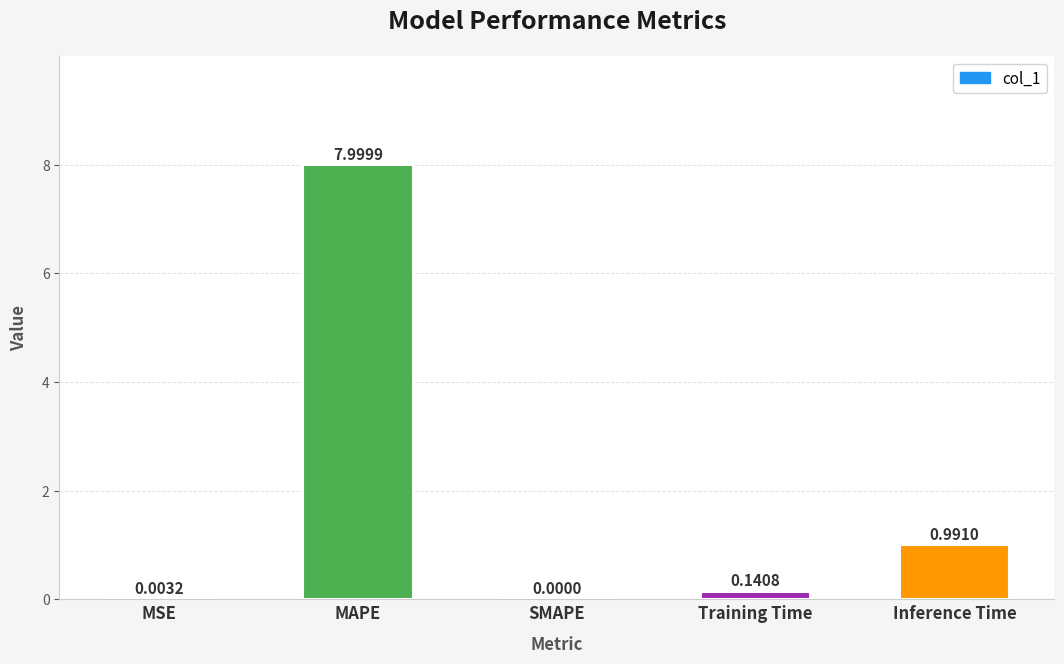

Which category has the highest value across all series?

MAPE